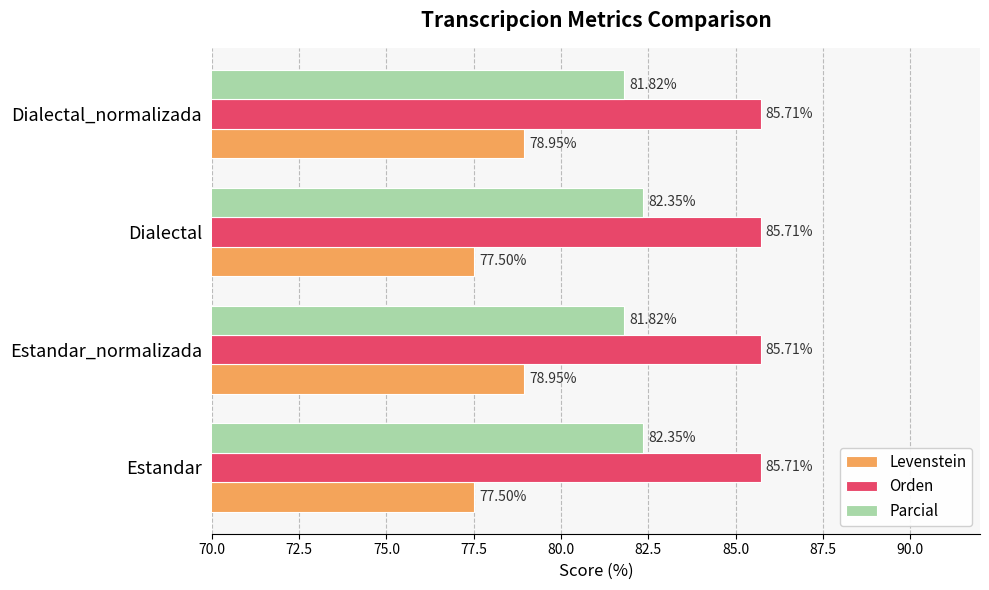

What is the difference between the maximum and second lowest values in the Levenstein series?

1.4